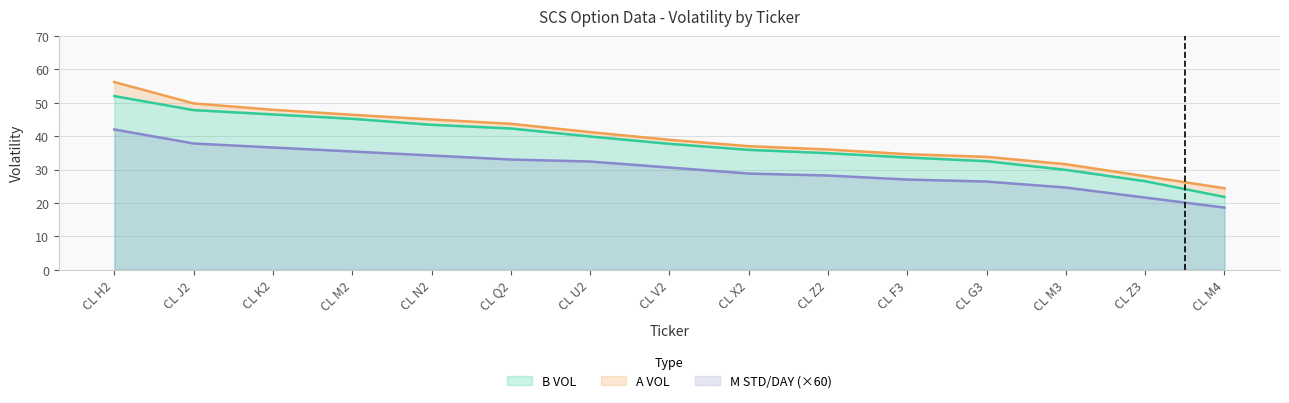

What is the approximate value of A VOL at CL X2?

37.0